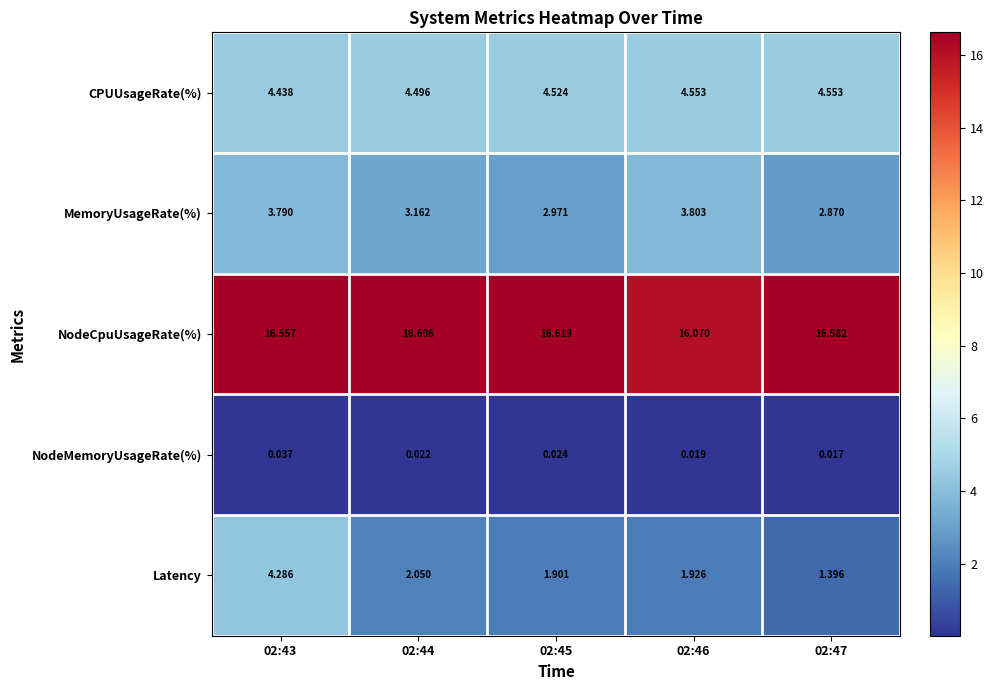

At 02:44, list the series in order from largest to smallest.

NodeCpuUsageRate(%), CPUUsageRate(%), MemoryUsageRate(%), Latency, NodeMemoryUsageRate(%)